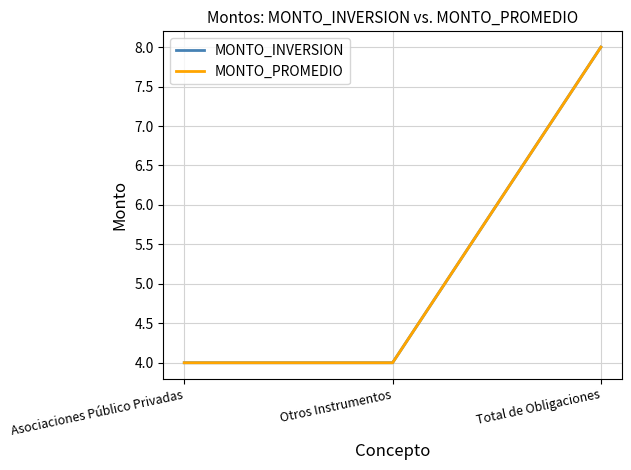

Is this an area chart (filled region under the line)?

No